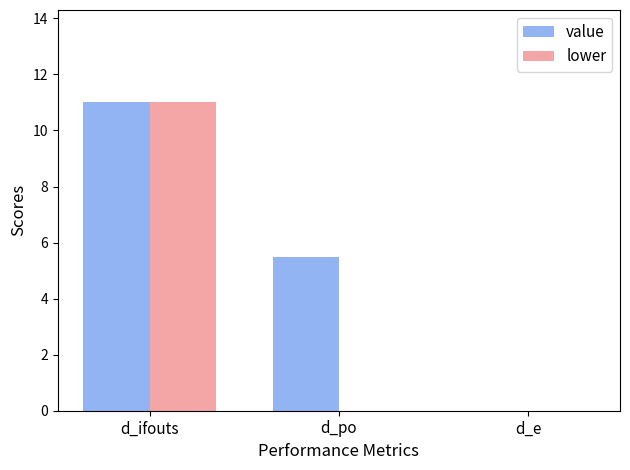

Are the bars grouped side by side (vs. stacked)?

Yes